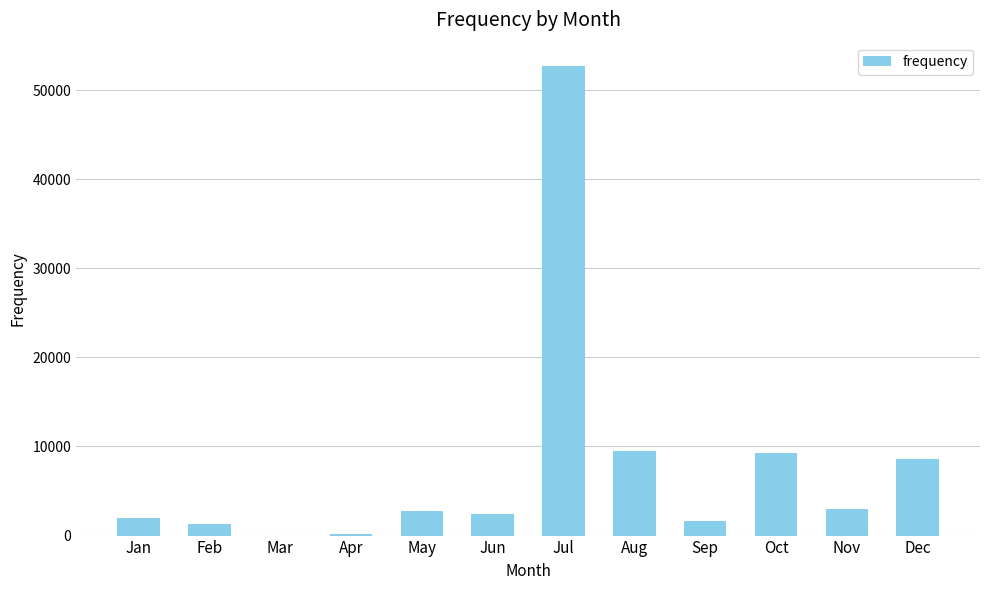

What is the ratio of the value at Jun to the value at May?

0.9